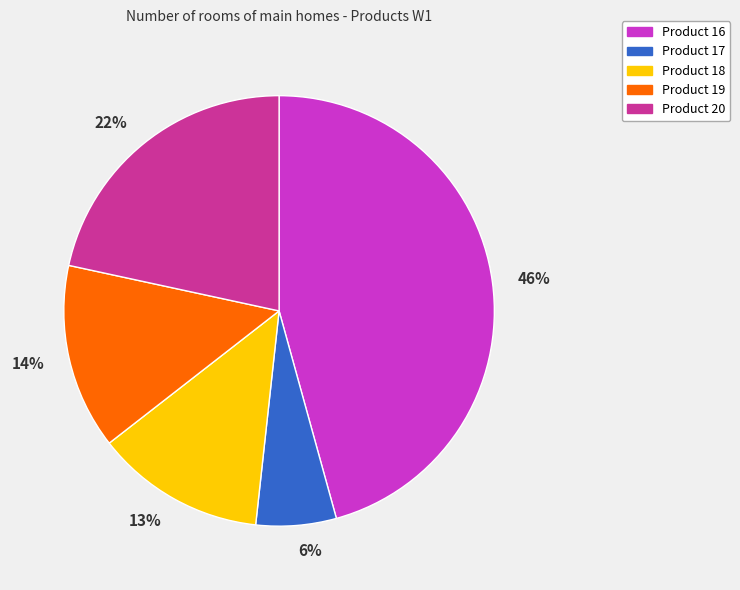

What is the smallest slice in the pie chart?

6%